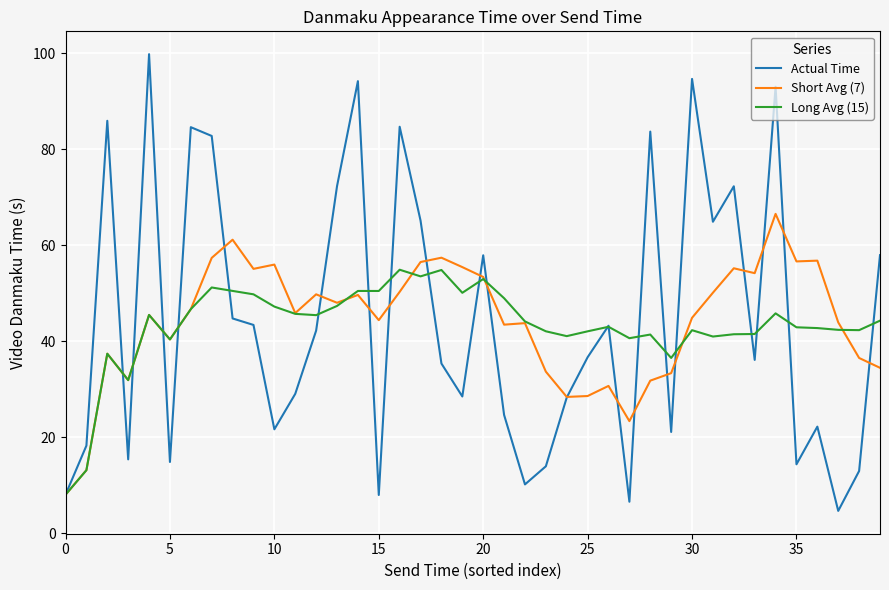

Which series has the largest range (max minus min)?

Actual Time